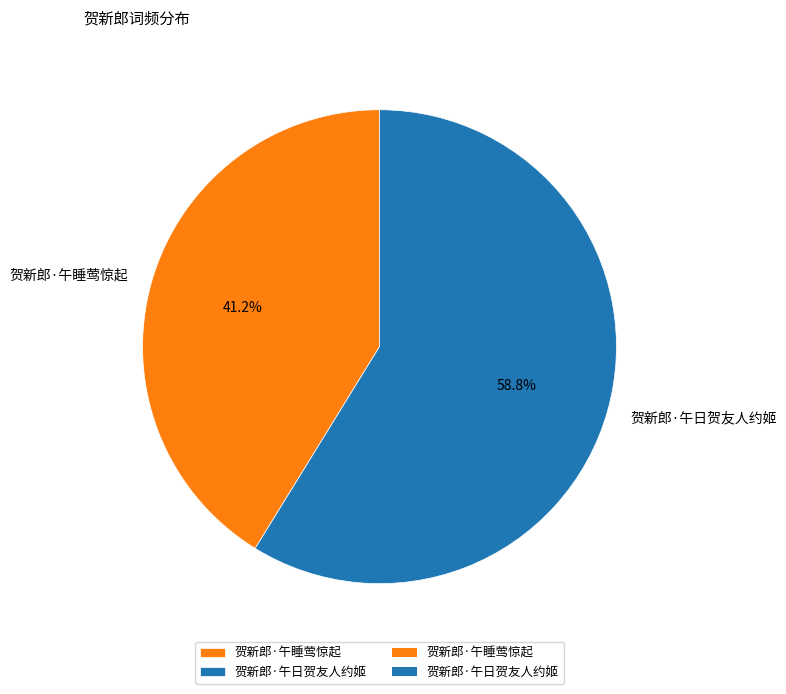

Is it true that 贺新郎·午日贺友人约姬 is 65% of the pie?

False